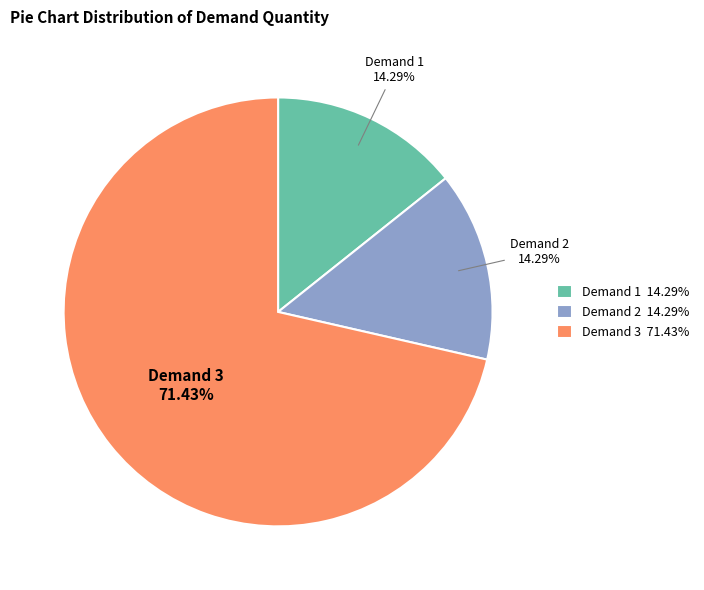

What is the largest slice in the pie chart?

Demand 3